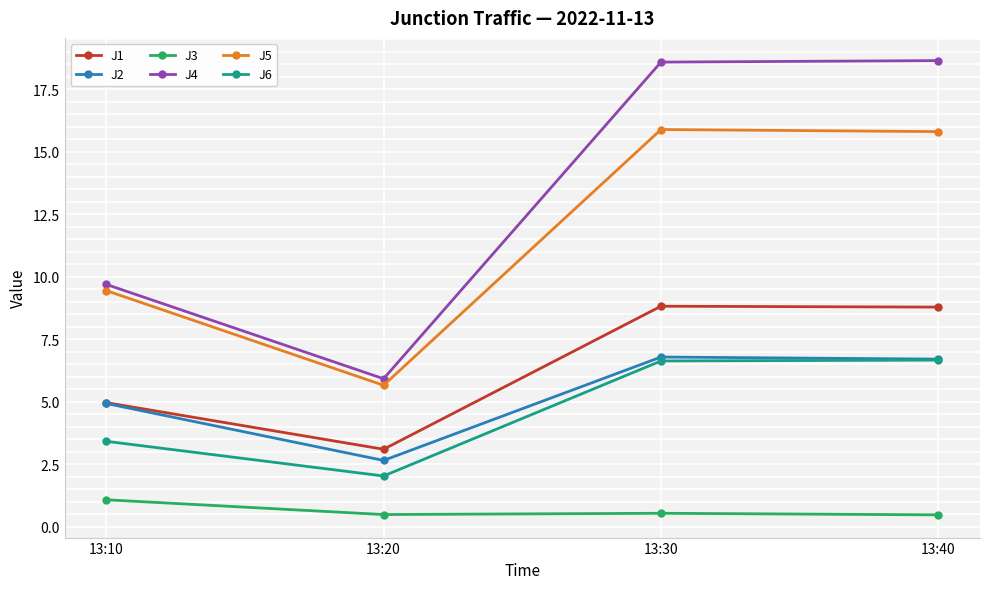

Between 13:10 and 13:30, which series saw the biggest shift?

J4